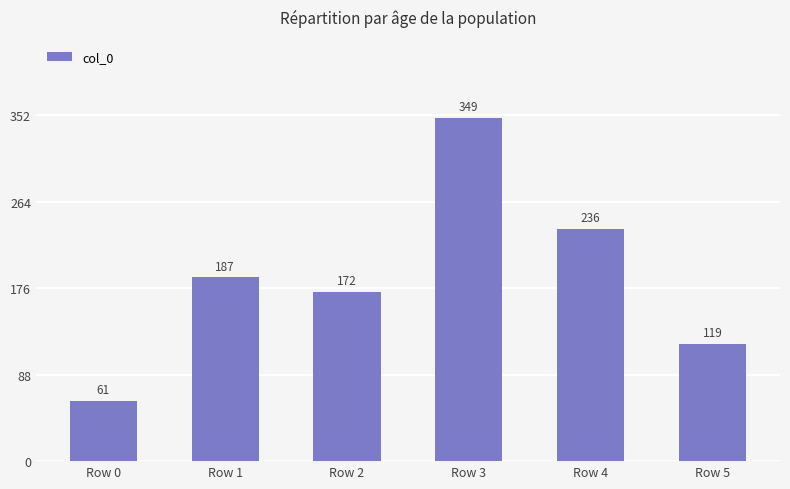

What is the average value?

187